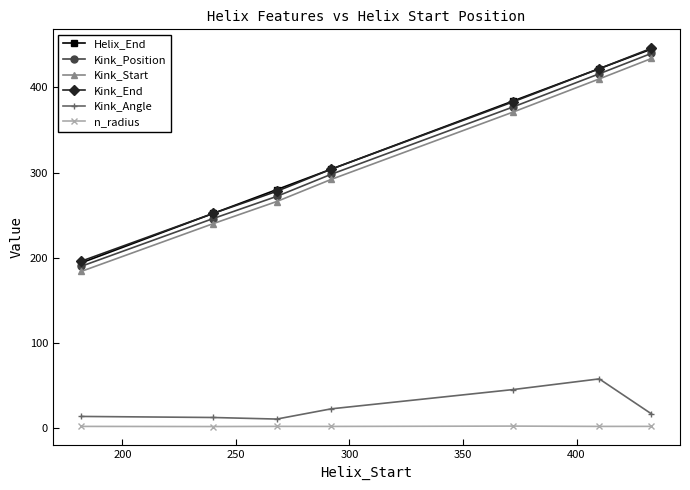

Which series has the widest spread of values?

Helix_End